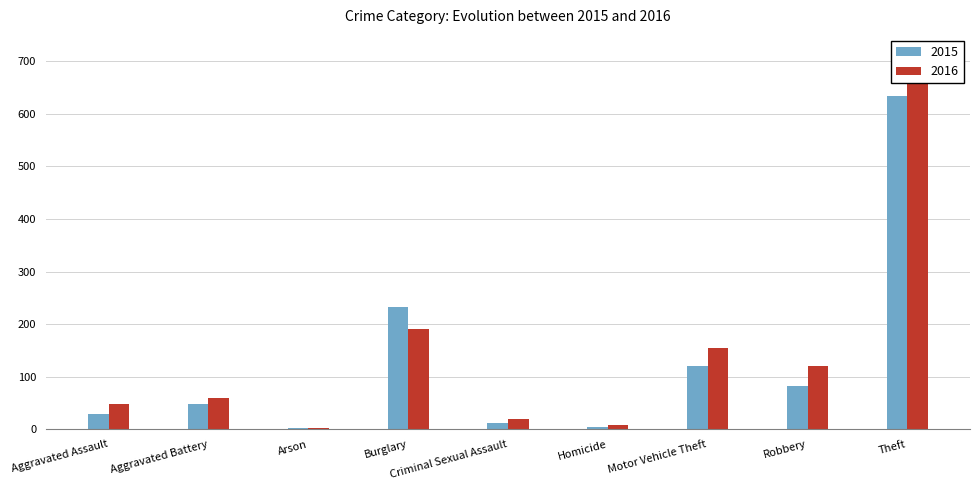

Is it true that 2015 equals 972 at Theft?

False